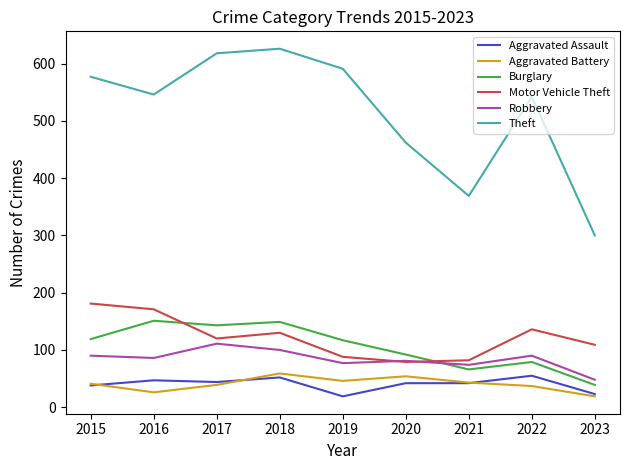

True or false: Aggravated Battery and Theft cross at least once.

False